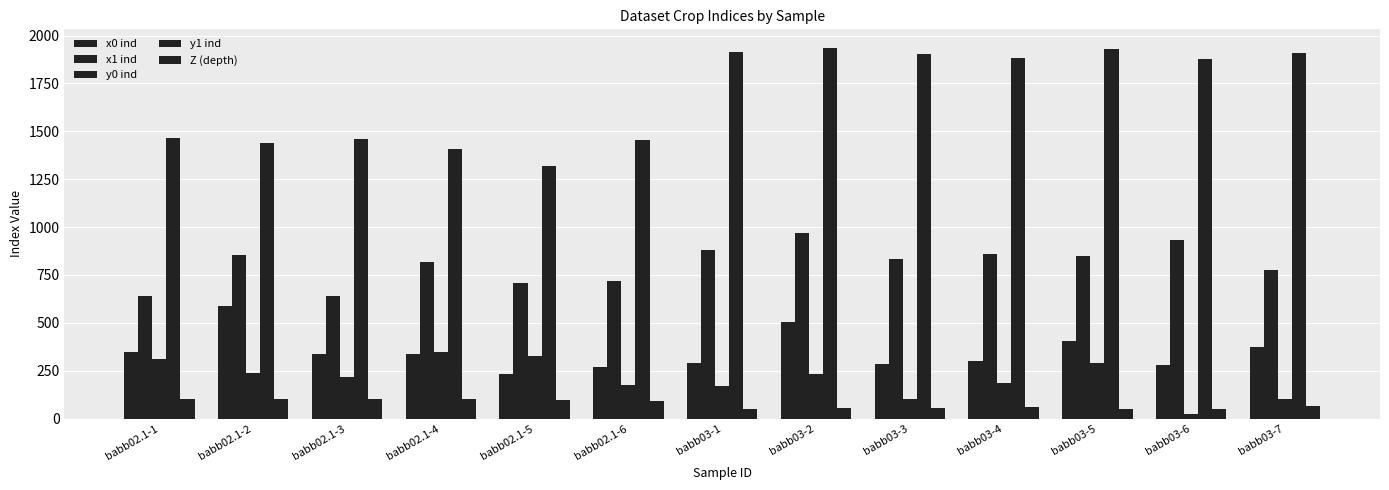

Reading left to right, transcribe all the data shown in this chart.

x0 ind: 347	587	340	338	235	269	290	503	284	299	404	280	372
x1 ind: 639	855	642	816	710	719	878	970	836	857	849	934	774
y0 ind: 312	237	218	347	328	176	172	234	103	186	289	26	105
y1 ind: 1463	1438	1460	1410	1319	1456	1914	1936	1905	1881	1929	1878	1909
Z (depth): 100	100	105	100	97	91	50	55	55	60	50	50	65